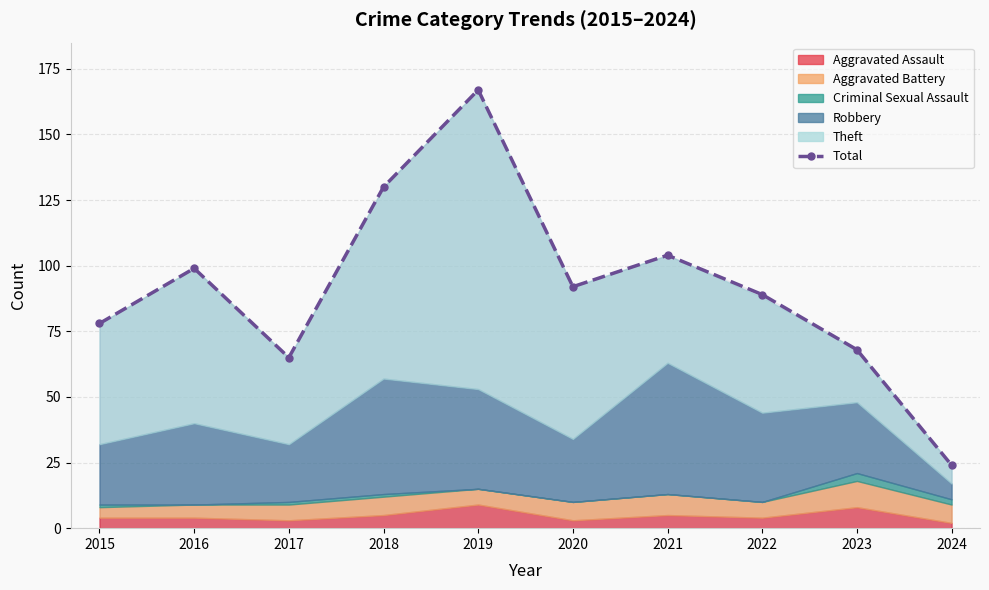

Reading left to right, transcribe all the data shown in this chart.

78	99	65	130	167	92	104	89	68	24